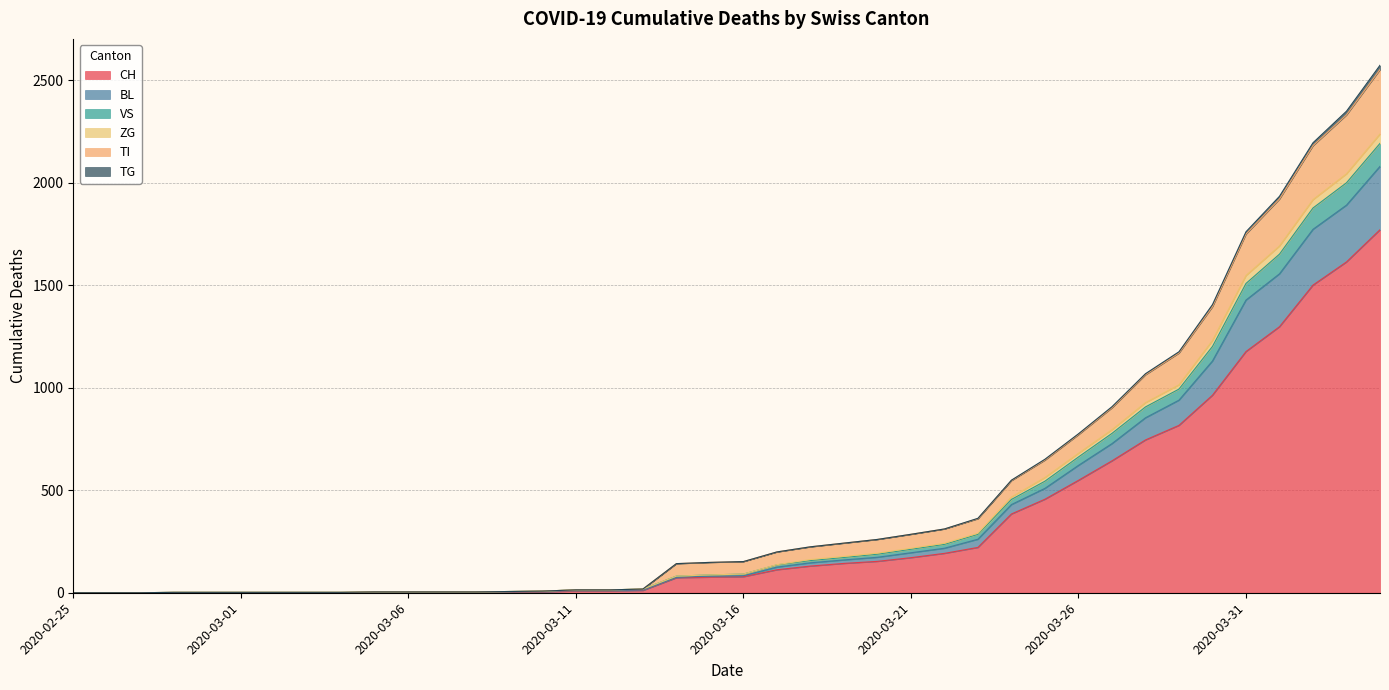

What position from the right is 2020-03-16?

20